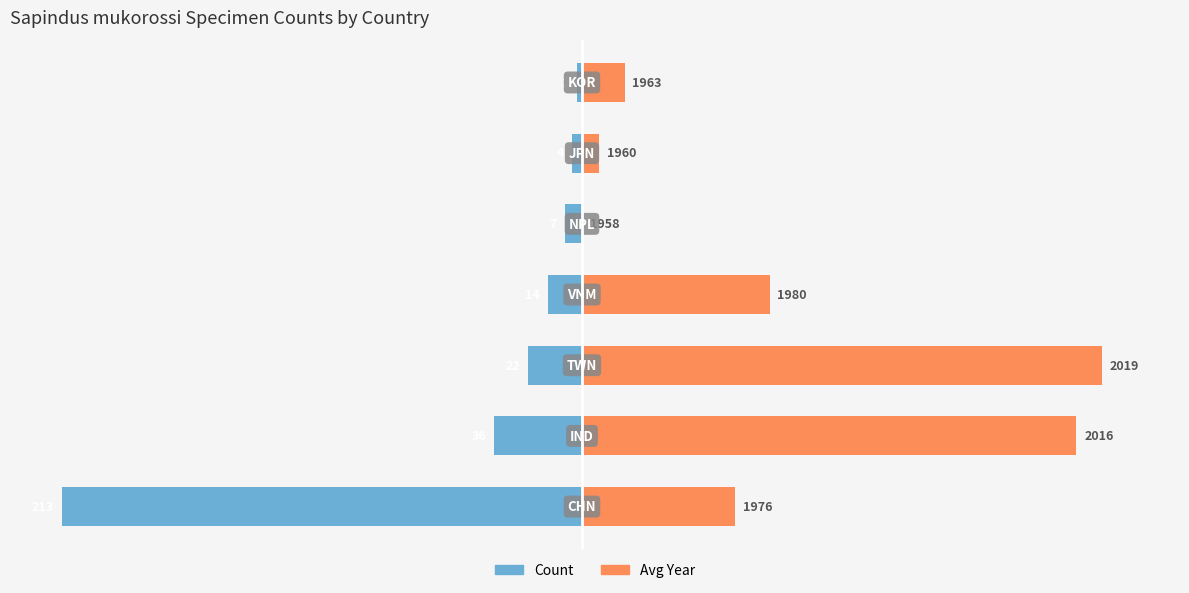

List the series in order of their peak value, lowest first.

Count, Avg Year